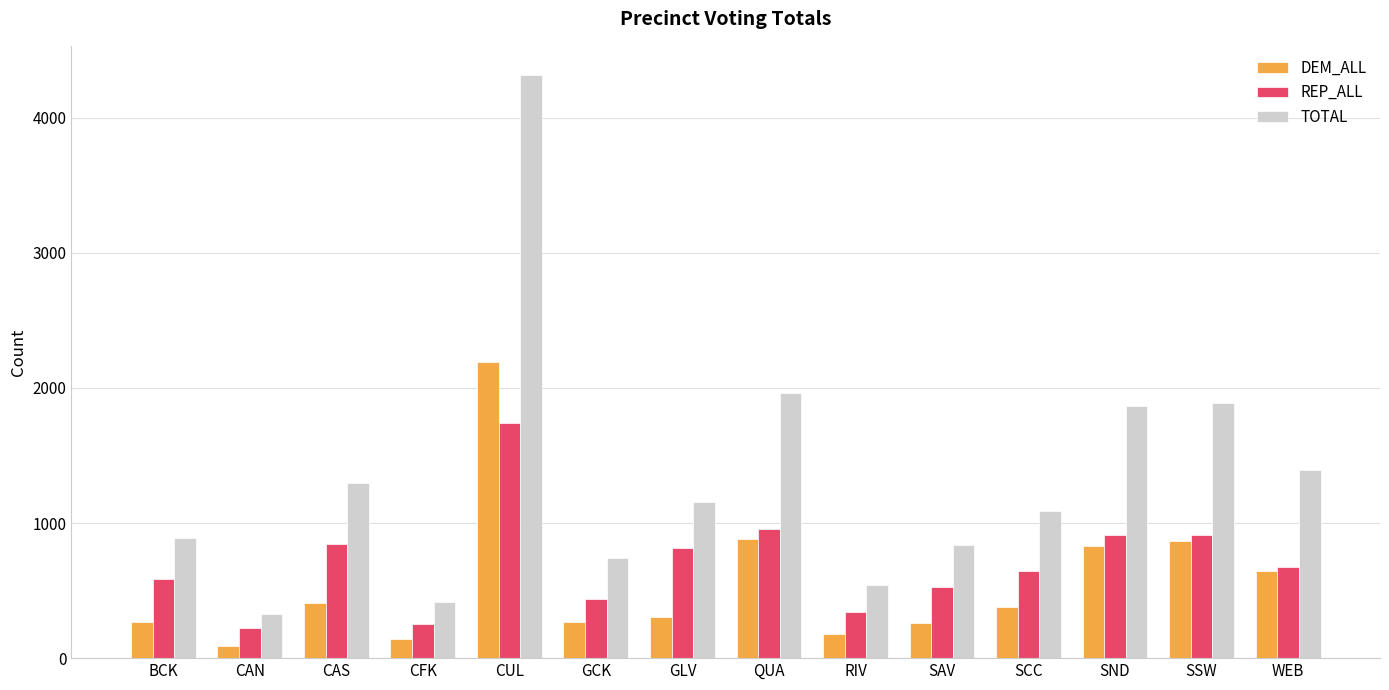

List the series in order of their peak value, highest first.

TOTAL, DEM_ALL, REP_ALL